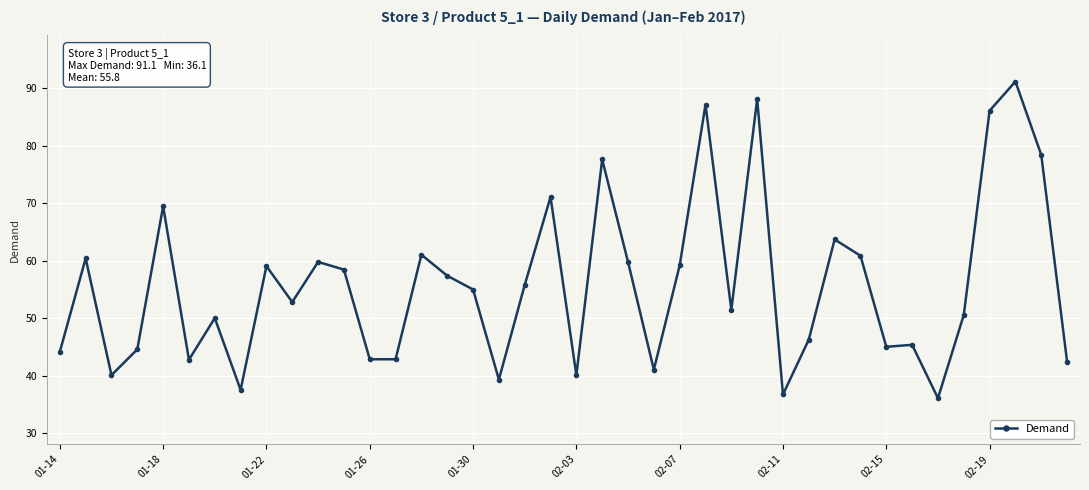

What is the difference between the maximum and second lowest values?

54.4